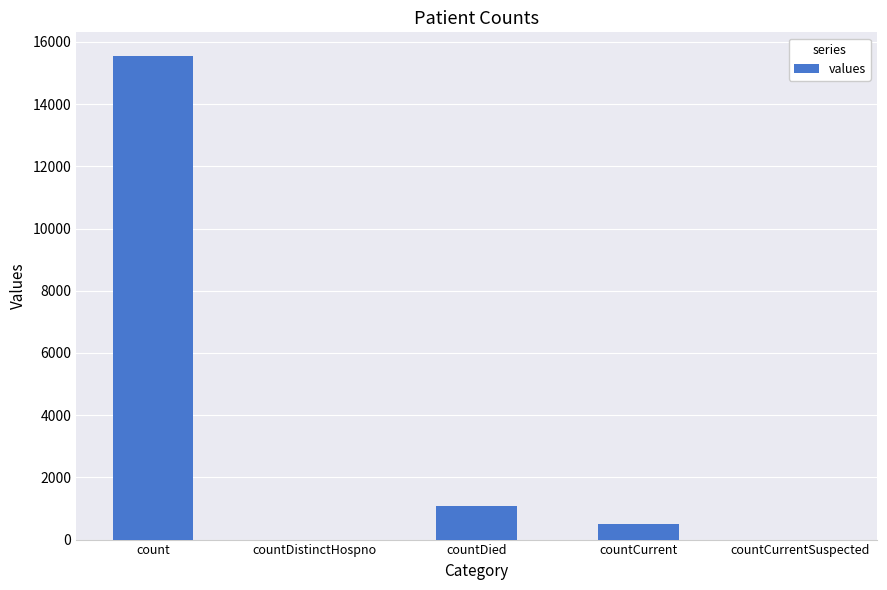

What is the sum of all values?

17101